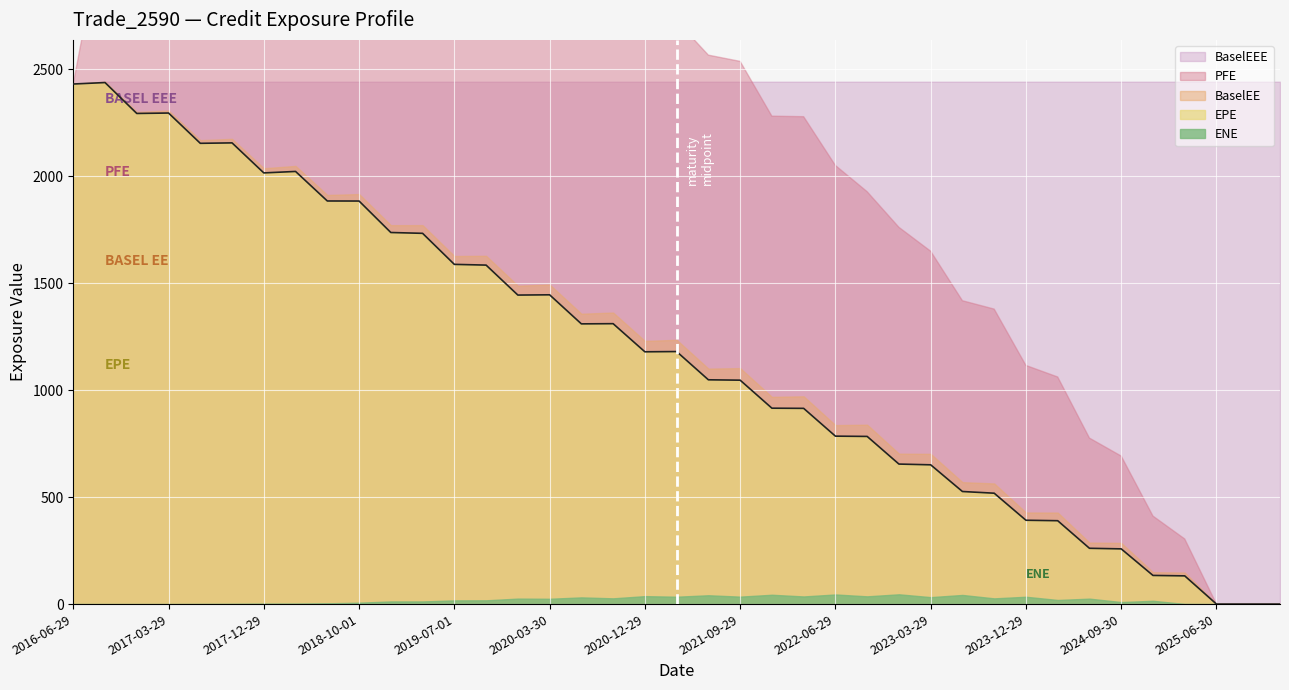

Where does the BaselEEE series first go above 2442?

2016-09-29